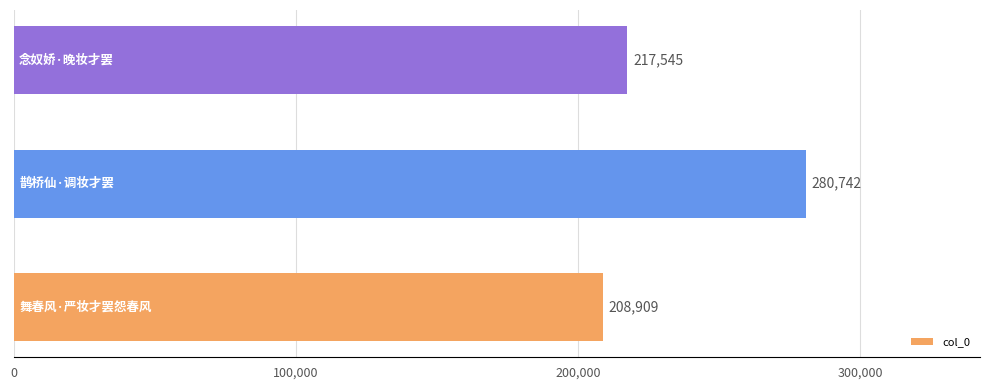

Count the values in the range 208909 to 280742.

3